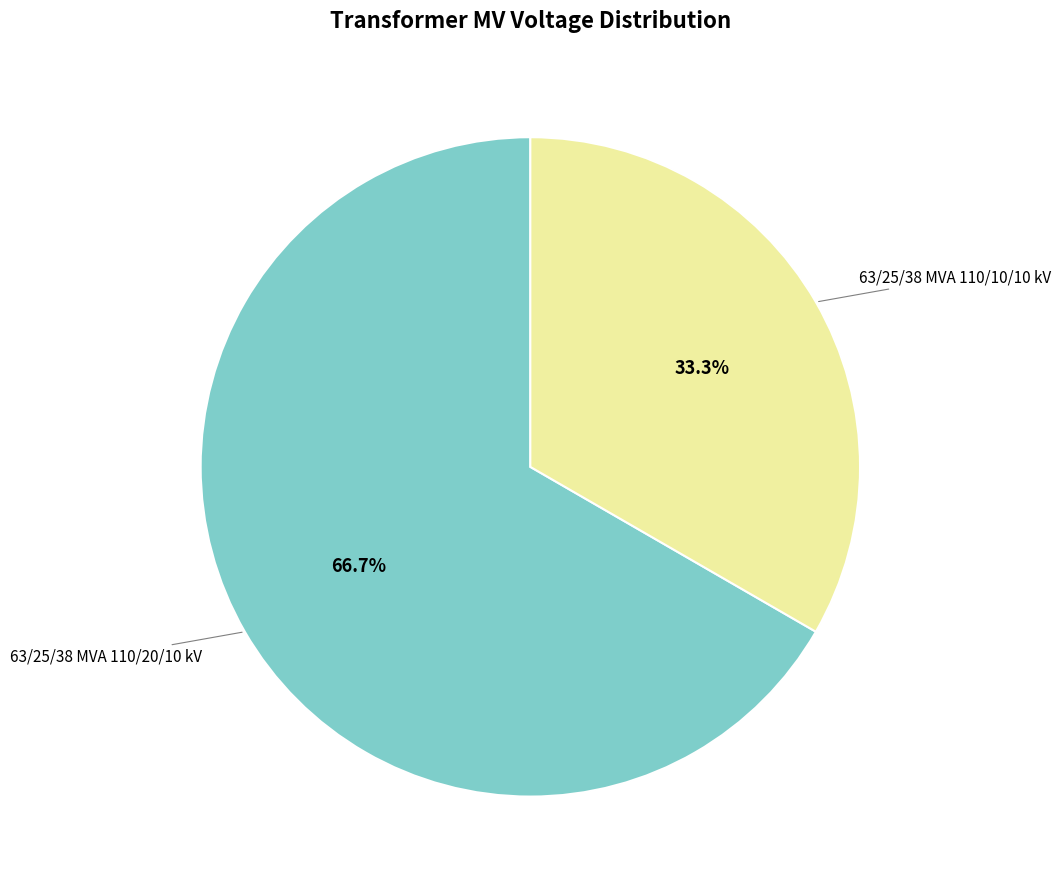

Does any single category account for the majority?

Yes